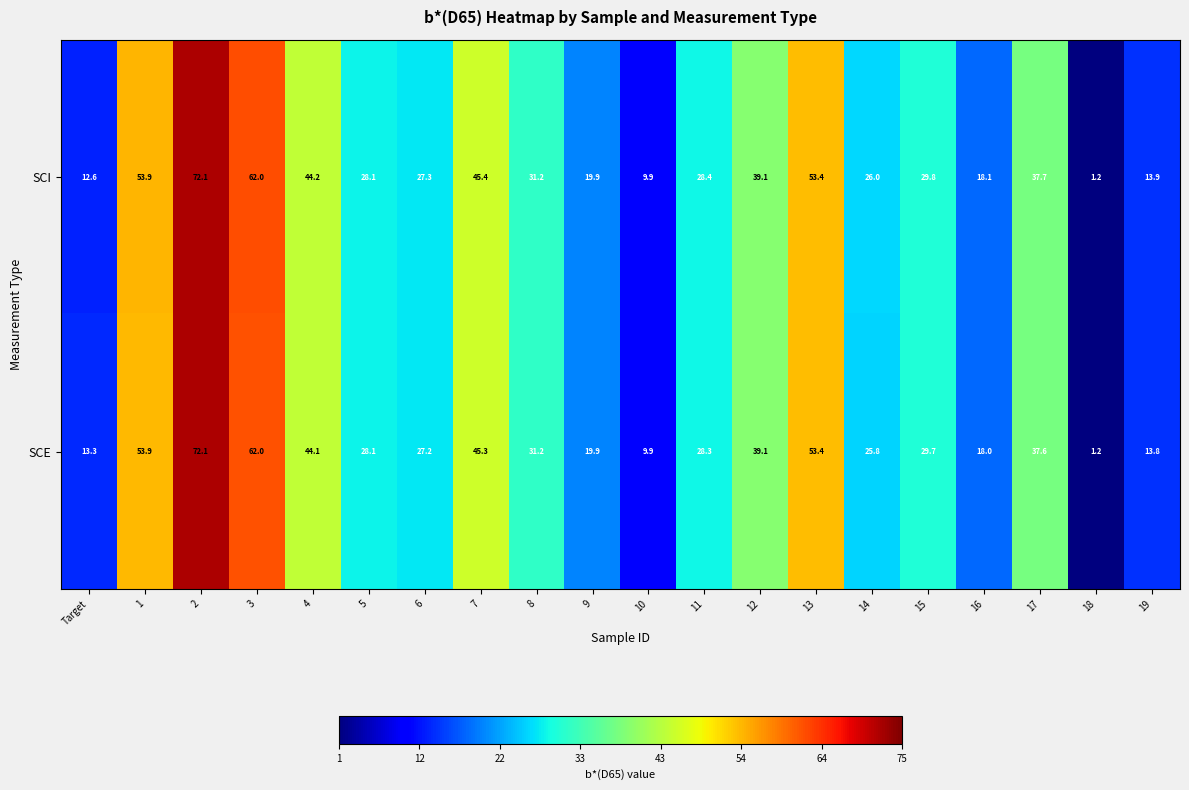

What is the difference between the SCE values at 12 and 6?

11.9